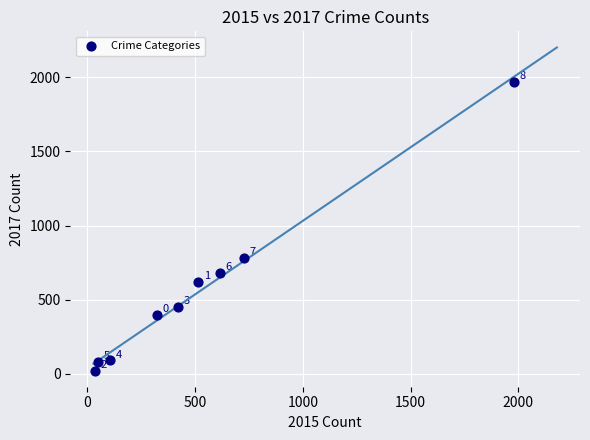

What is the range of X values (max minus min)?

1946